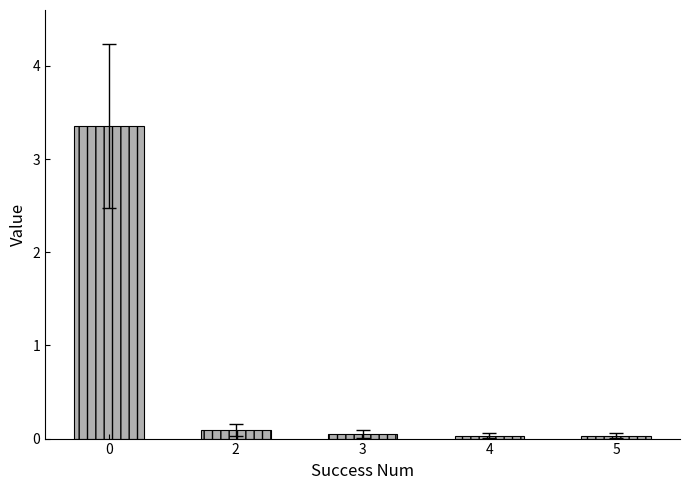

What is the change in value from 0 to 4?

-3.3